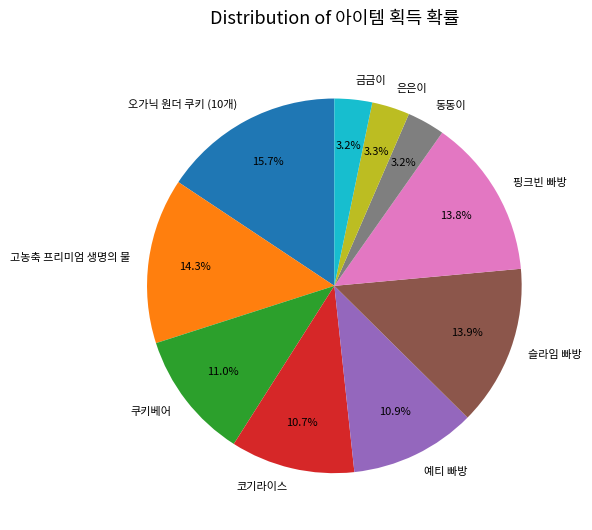

Is it true that 슬라임 빠방 is 1% of the pie?

False